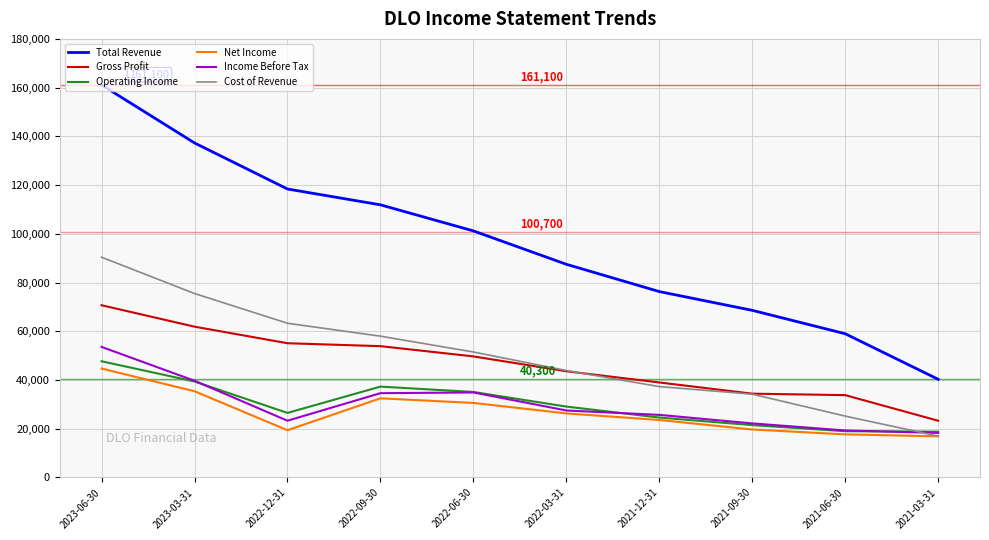

Read the Operating Income value at 2022-09-30, to the nearest 100.

37300